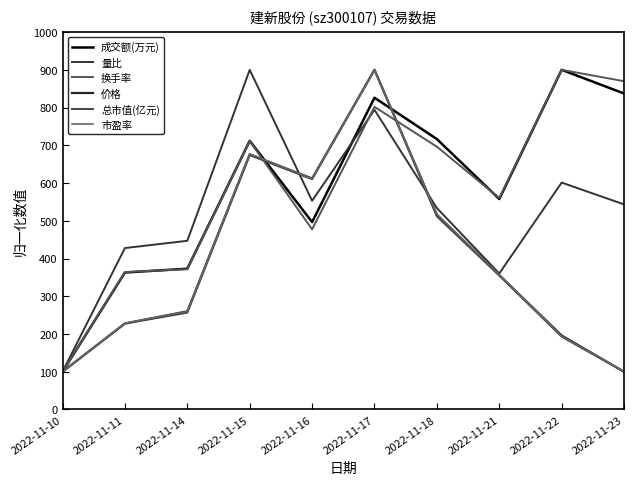

Reading left to right, list all the values displayed in this chart.

成交额(万元): 2022-11-10=100.0	2022-11-11=362.9	2022-11-14=373.0	2022-11-15=711.8	2022-11-16=496.5	2022-11-17=826.0	2022-11-18=716.5	2022-11-21=557.7	2022-11-22=900.0	2022-11-23=837.3
量比: 2022-11-10=100.0	2022-11-11=427.7	2022-11-14=447.0	2022-11-15=900.0	2022-11-16=553.0	2022-11-17=794.0	2022-11-18=533.7	2022-11-21=360.2	2022-11-22=601.2	2022-11-23=543.4
换手率: 2022-11-10=100.0	2022-11-11=364.2	2022-11-14=371.7	2022-11-15=711.3	2022-11-16=477.4	2022-11-17=801.9	2022-11-18=696.2	2022-11-21=560.4	2022-11-22=900.0	2022-11-23=869.8
价格: 2022-11-10=100.0	2022-11-11=228.0	2022-11-14=260.0	2022-11-15=676.0	2022-11-16=612.0	2022-11-17=900.0	2022-11-18=516.0	2022-11-21=356.0	2022-11-22=196.0	2022-11-23=100.0
总市值(亿元): 2022-11-10=100.0	2022-11-11=227.5	2022-11-14=256.5	2022-11-15=673.9	2022-11-16=610.1	2022-11-17=900.0	2022-11-18=511.6	2022-11-21=355.1	2022-11-22=192.8	2022-11-23=100.0
市盈率: 2022-11-10=100.0	2022-11-11=228.6	2022-11-14=260.0	2022-11-15=677.3	2022-11-16=611.4	2022-11-17=900.0	2022-11-18=517.3	2022-11-21=357.3	2022-11-22=194.1	2022-11-23=100.0